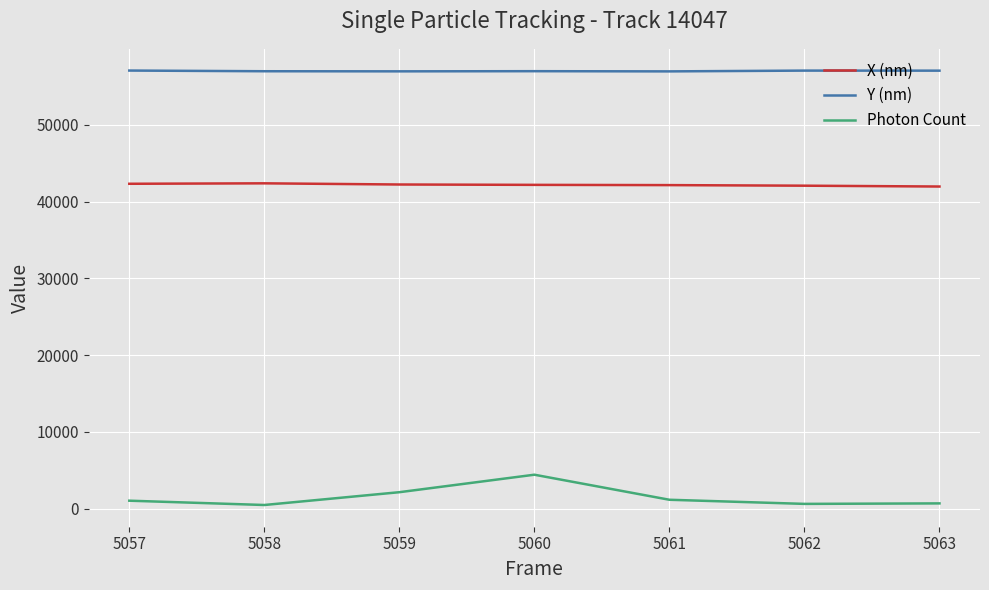

True or false: Photon Count and Y (nm) intersect in this chart.

False